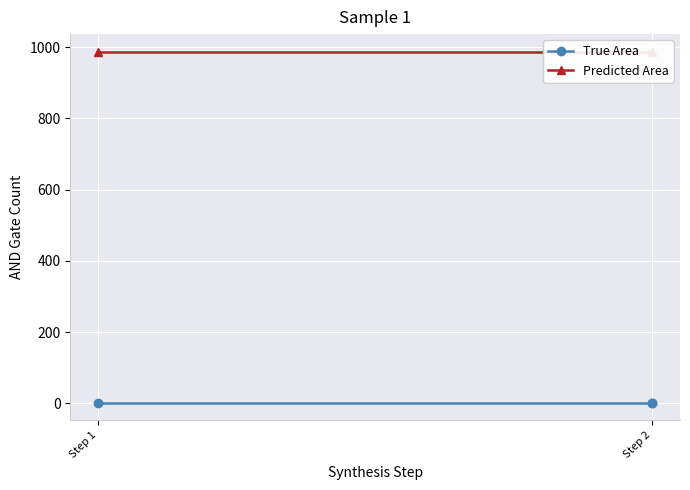

Is the value of True Area at Step 1 greater than the value of Predicted Area at Step 1?

No